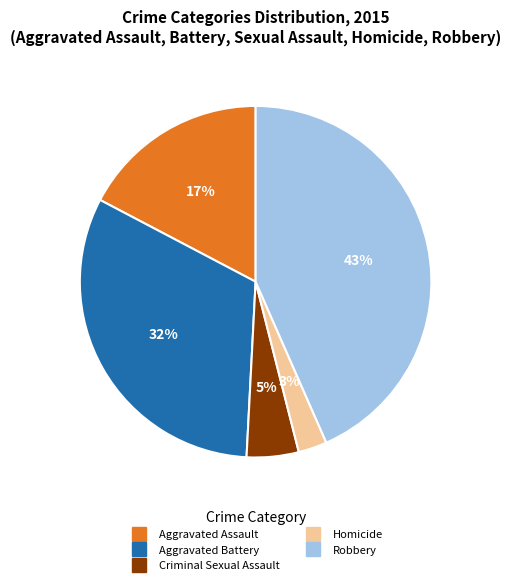

Is there a majority slice in this chart?

No